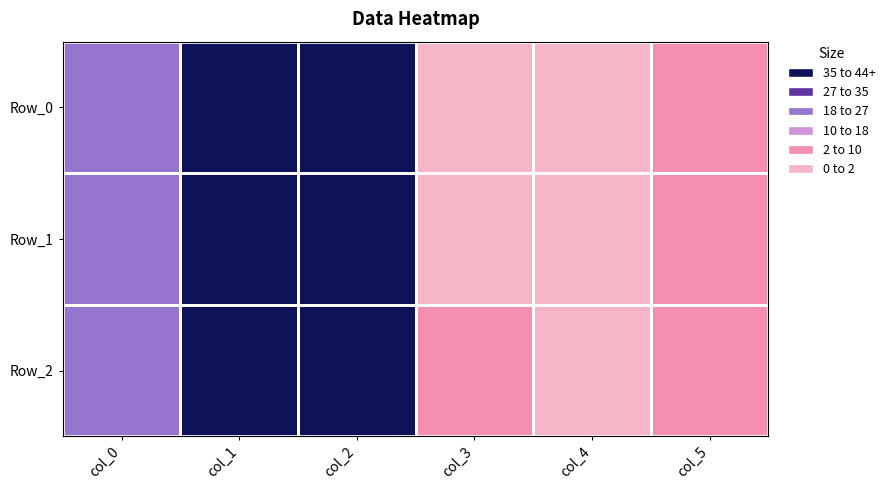

Count the number of categories in the chart.

6